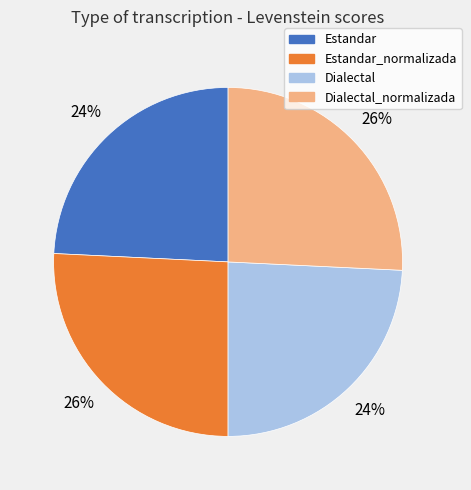

Is there any slice that represents more than half of the pie?

No